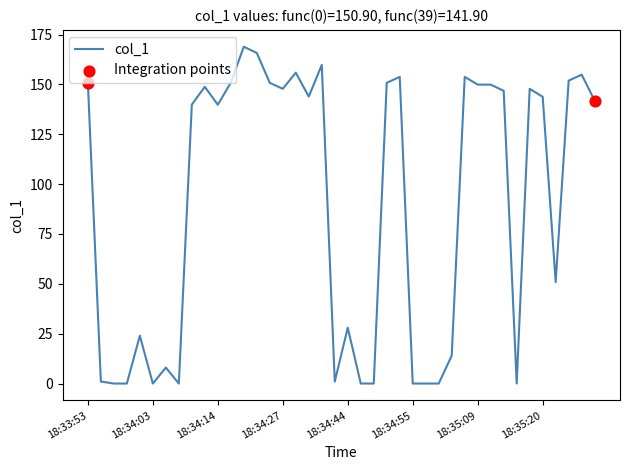

What is the difference between the maximum and minimum values?

168.9